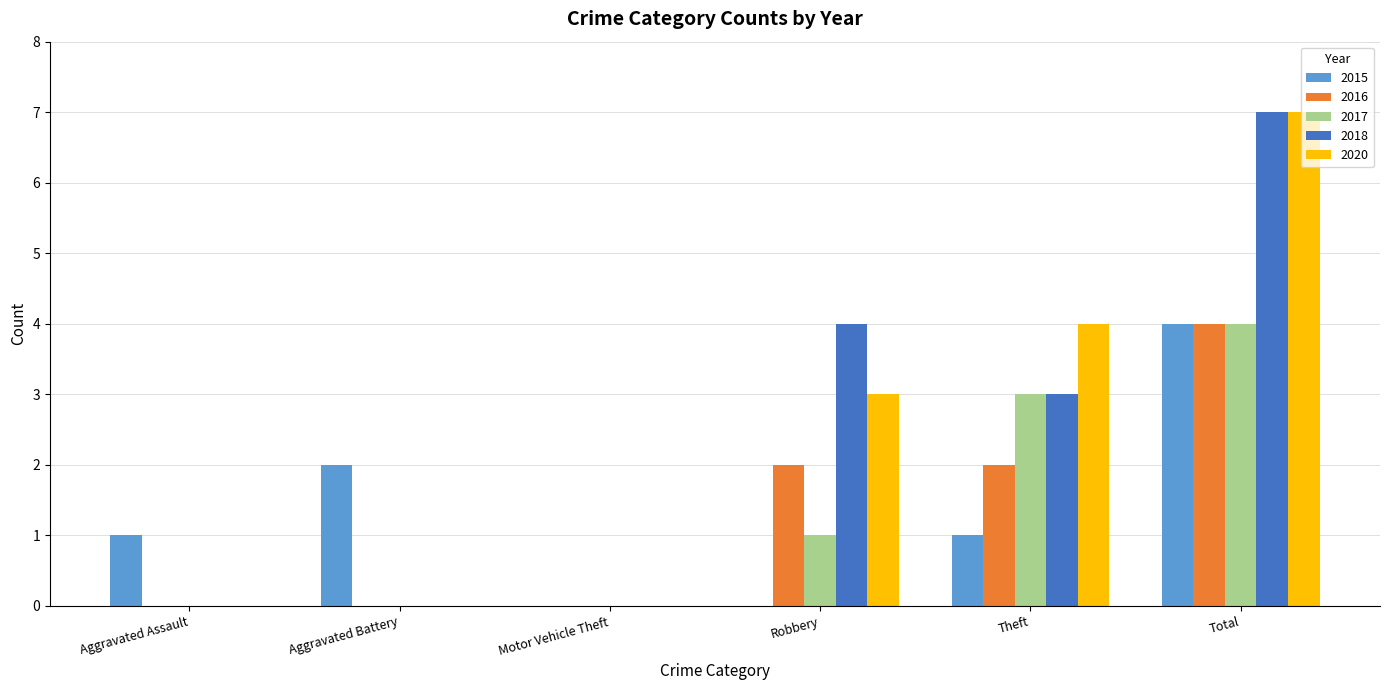

Does the chart contain stacked bars?

No